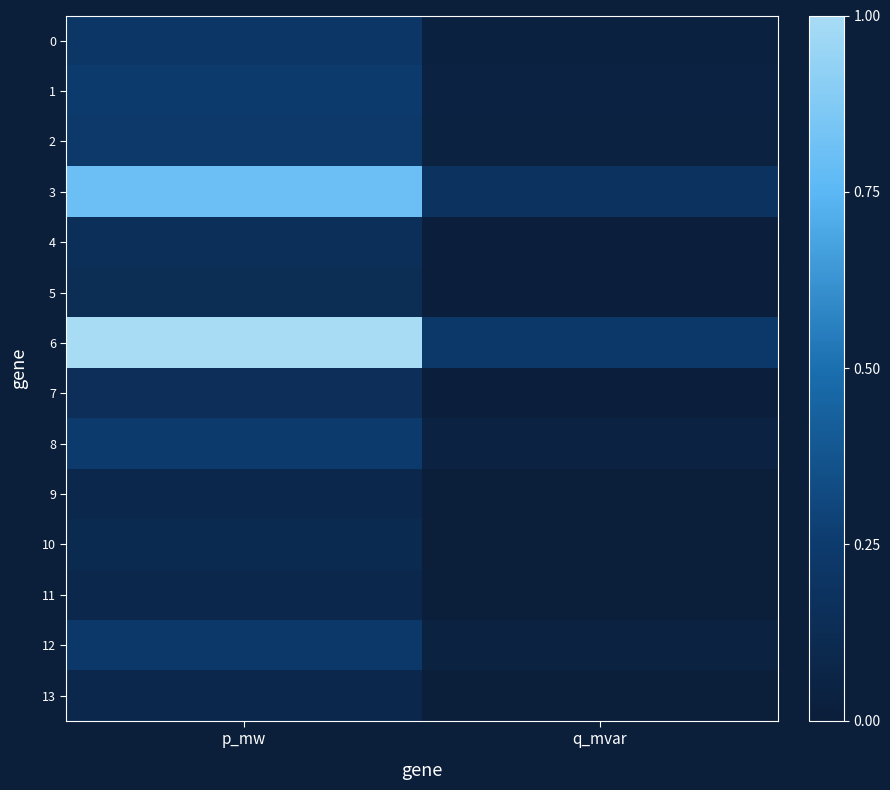

At p_mw, list the series in order from largest to smallest.

6, 3, 8, 1, 2, 12, 0, 4, 7, 5, 10, 13, 9, 11